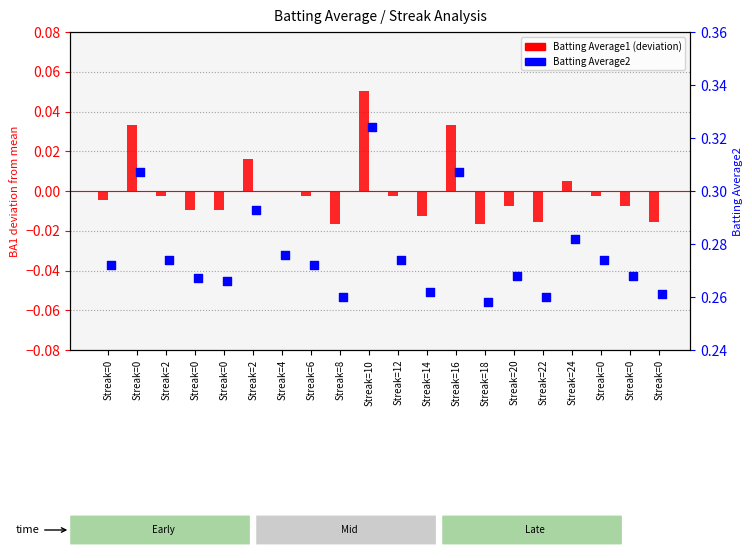

Which series contains the highest Y value?

Batting Average2